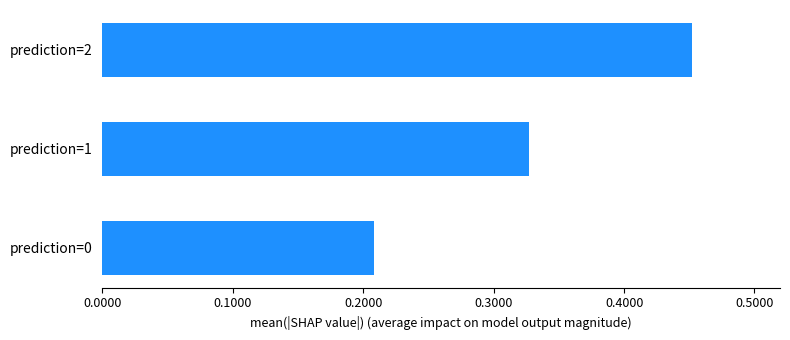

List the labels in order of value, smallest first.

prediction=0, prediction=1, prediction=2